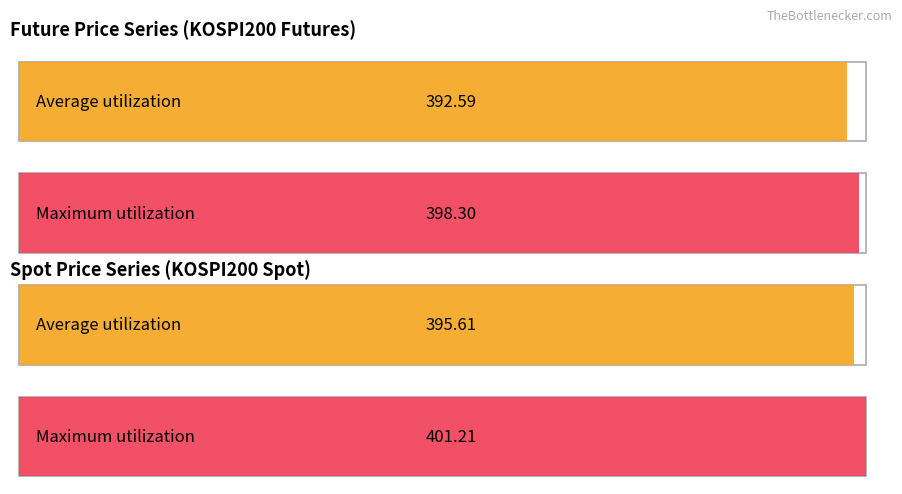

Rank the series at 2021-12-17 from highest to lowest value.

SPOT_PRICE, FUTURE_PRICE